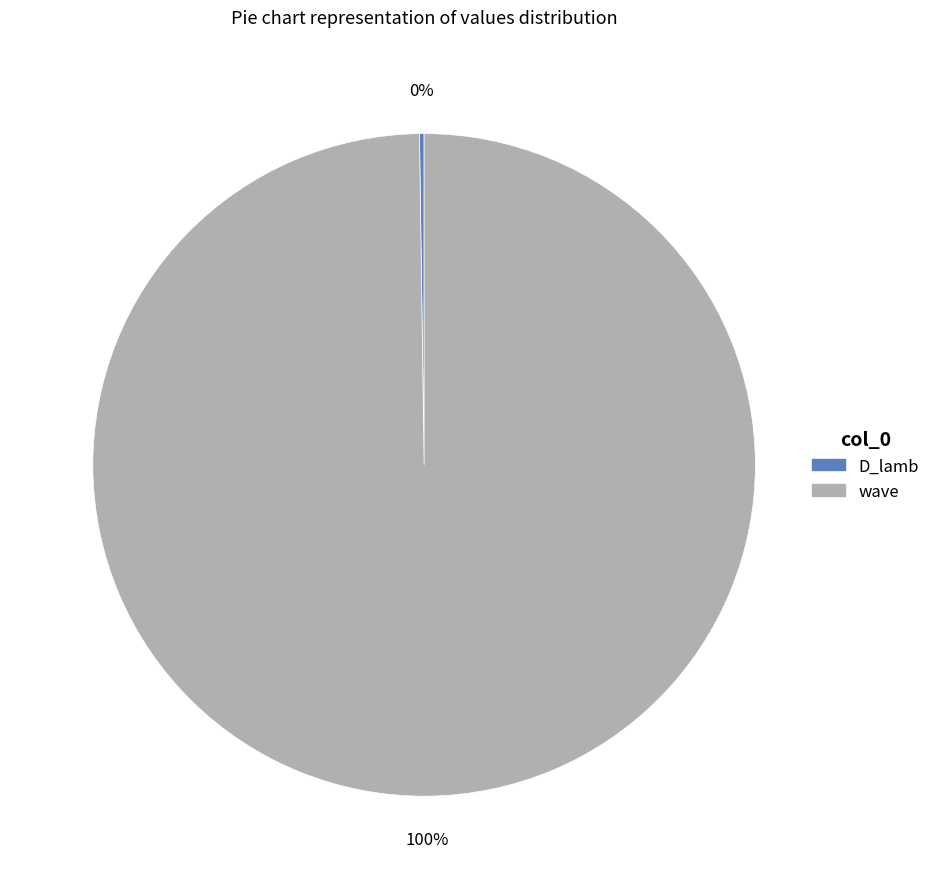

True or false: wave accounts for 86% of the total.

False